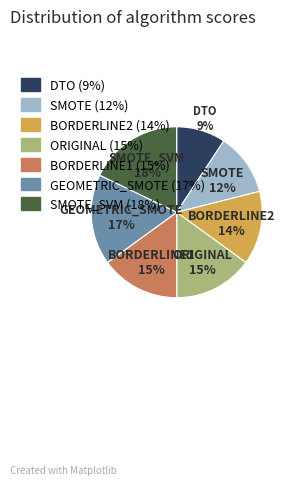

True or false: SMOTE accounts for 2% of the total.

False